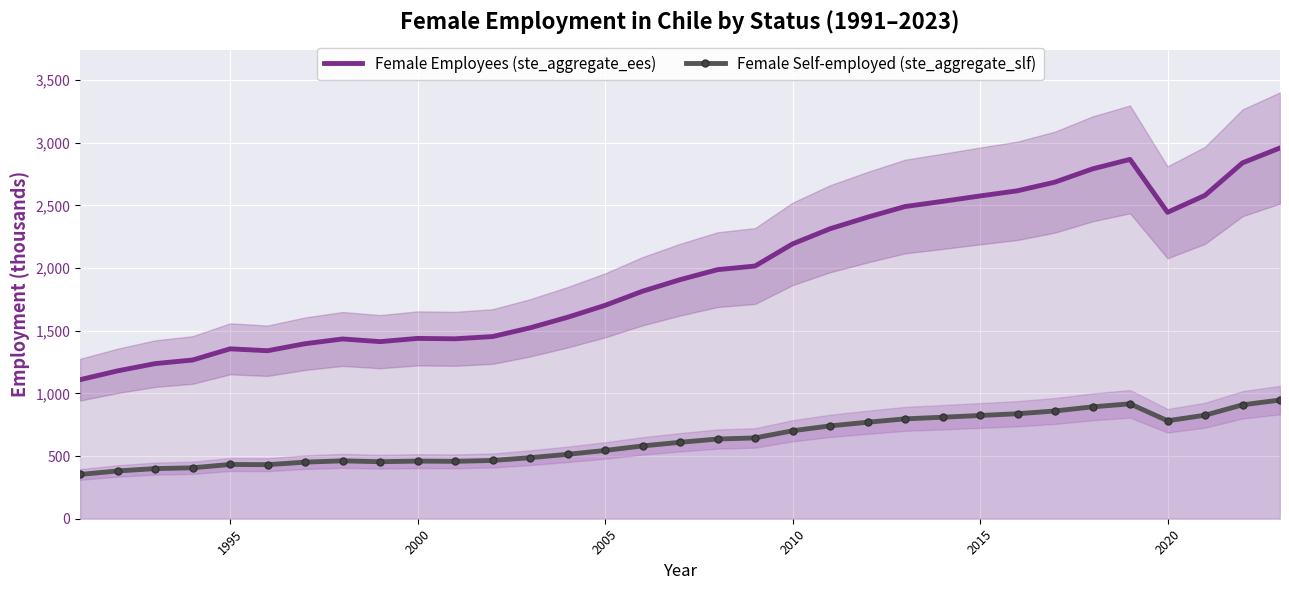

True or false: Female Self-employed (ste_aggregate_slf) and Female Employees (ste_aggregate_ees) intersect in this chart.

False